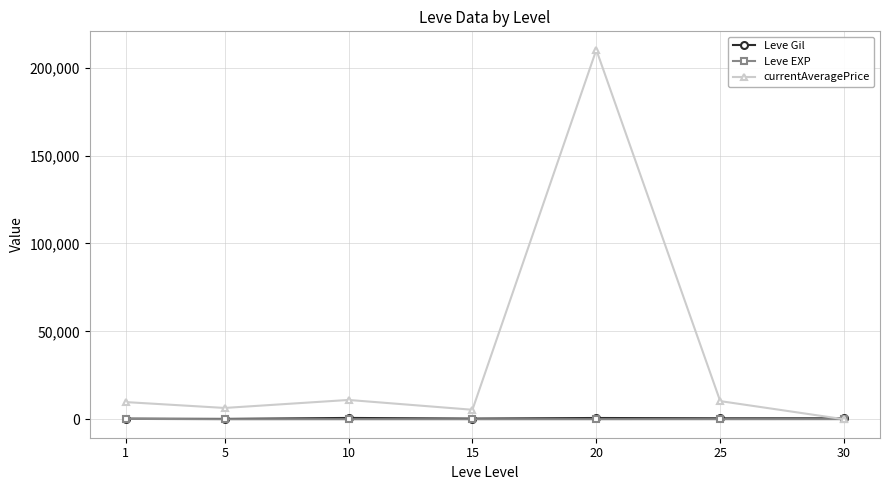

Is the value of Leve Gil at 30 greater than the value of currentAveragePrice at 1?

No